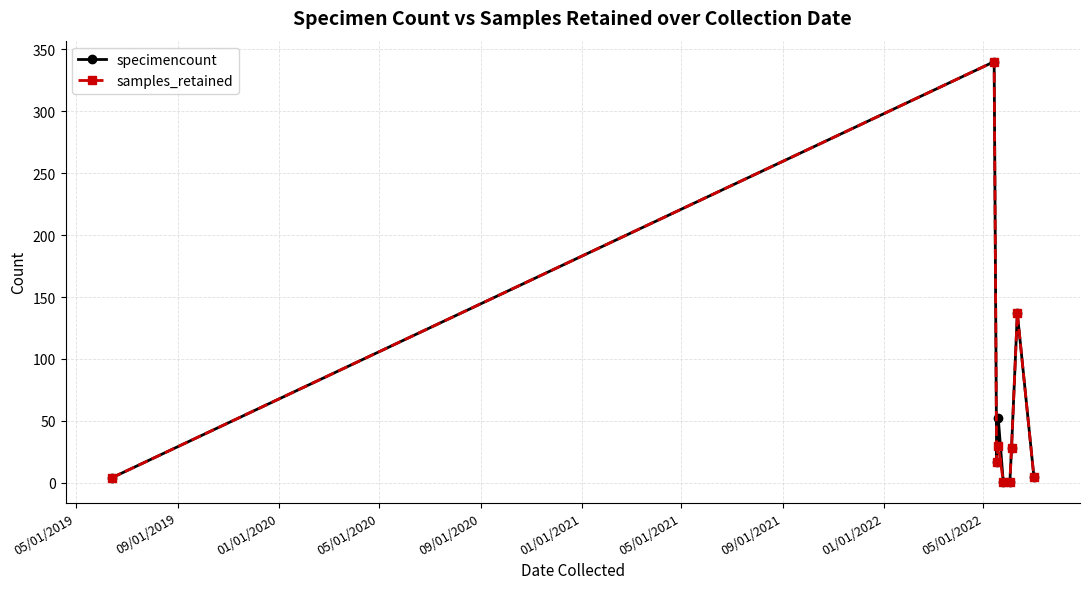

What is the highest value of the samples_retained series?

340